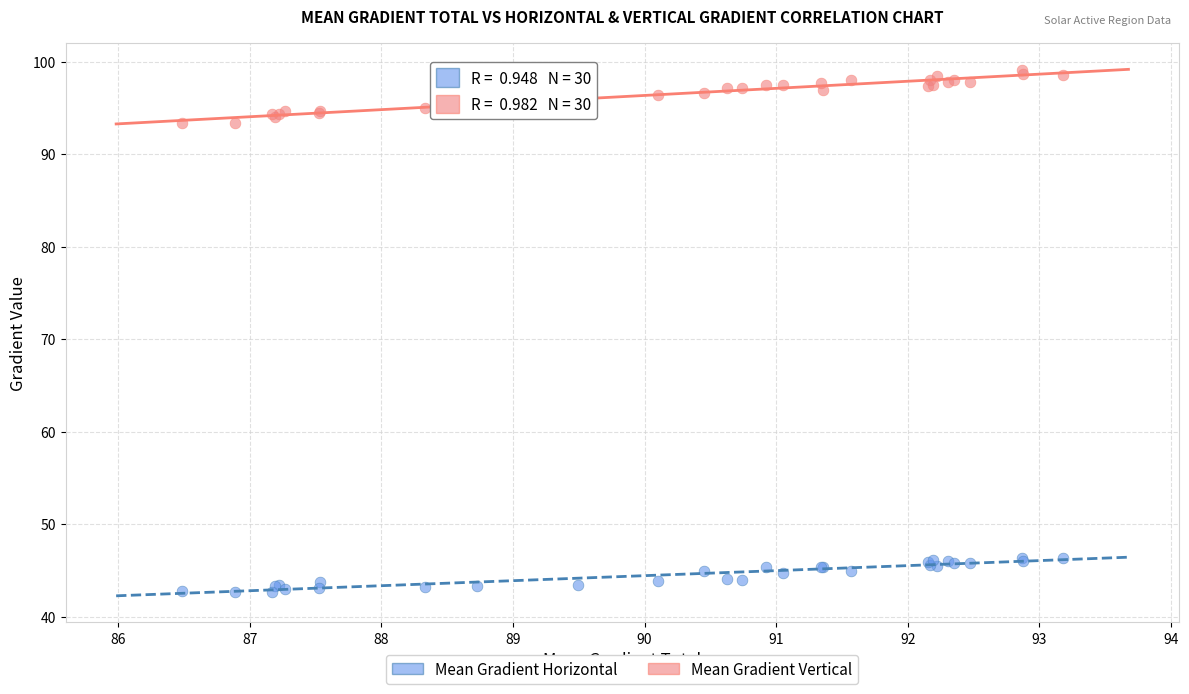

Which series has the widest spread of Y values?

Mean Gradient Vertical